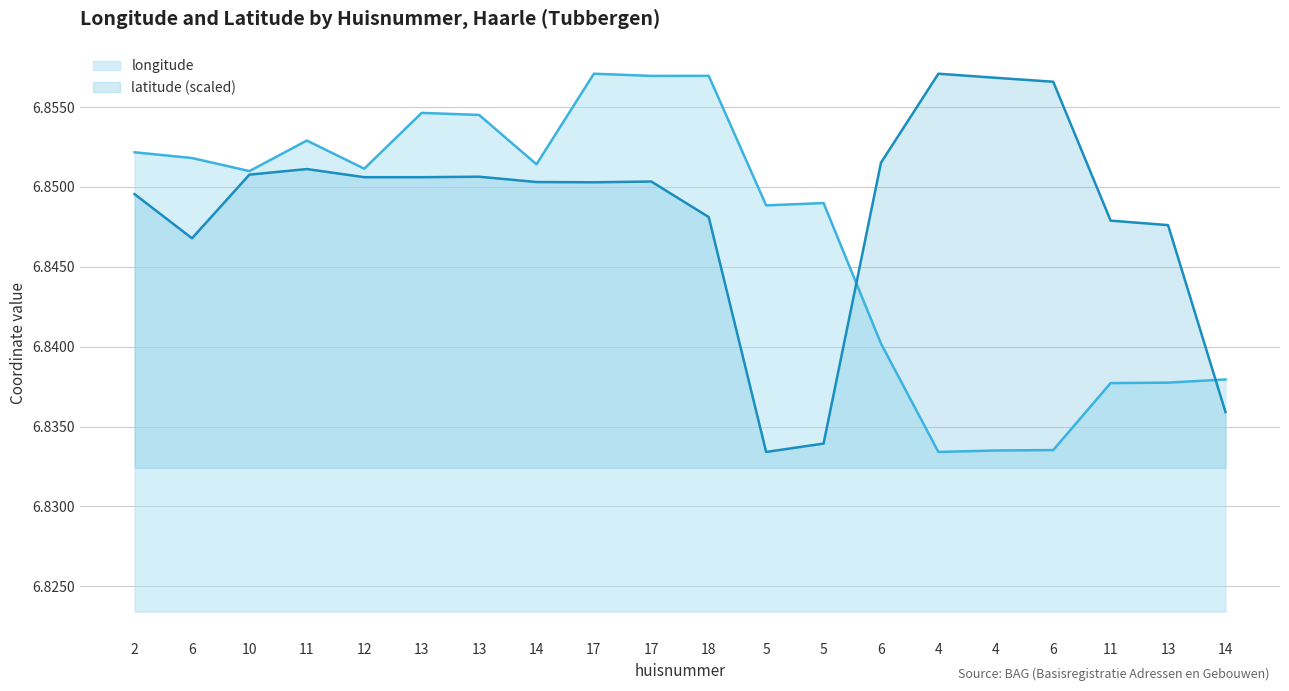

Rank the series by their average value, from lowest to highest.

longitude, latitude (scaled)